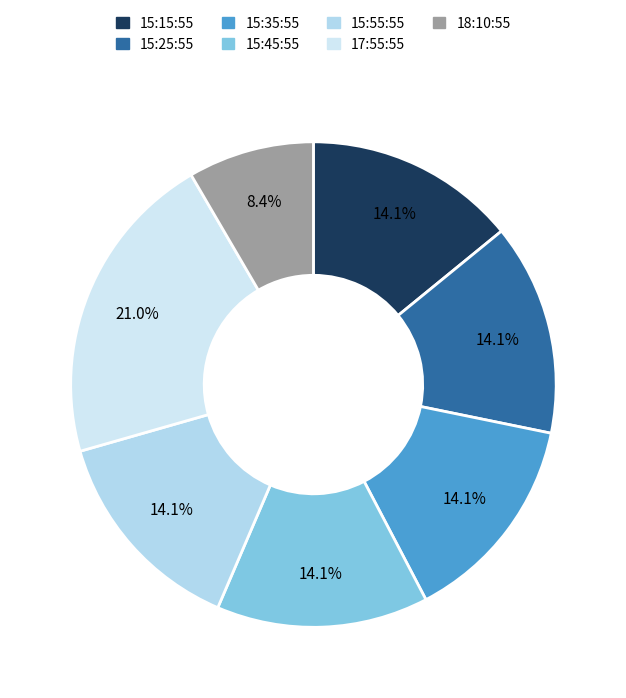

Which slice is the smallest?

18:10:55